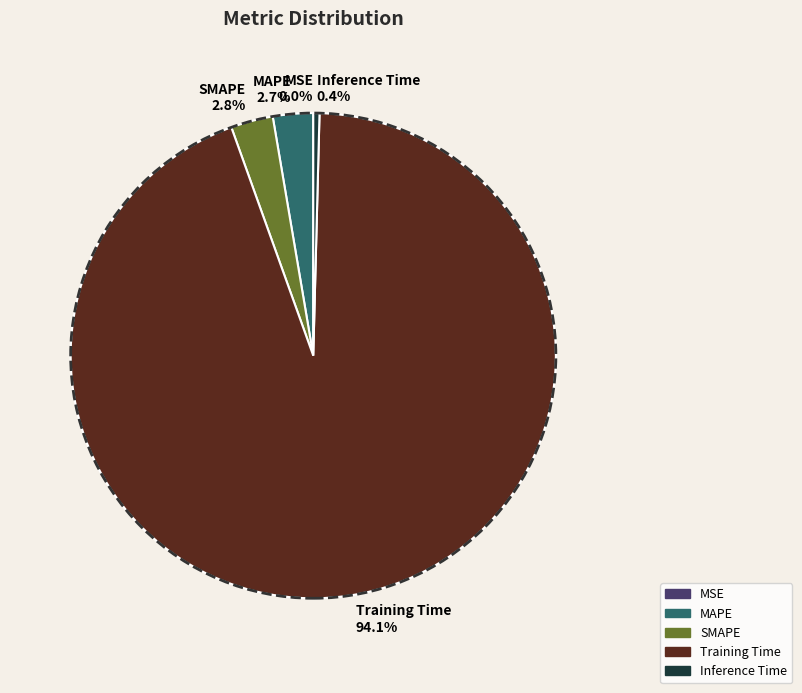

Is it true that Training Time is 99% of the pie?

False